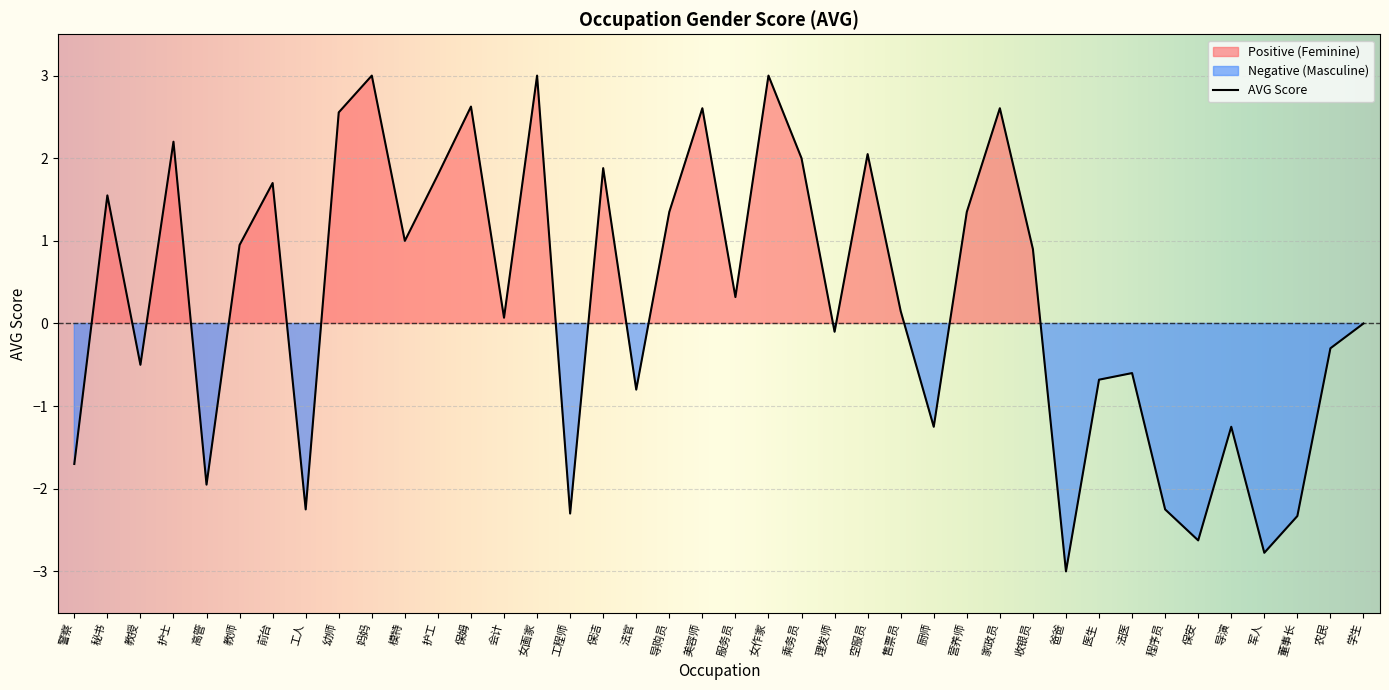

What is the lowest value of the AVG Score series?

-3.0